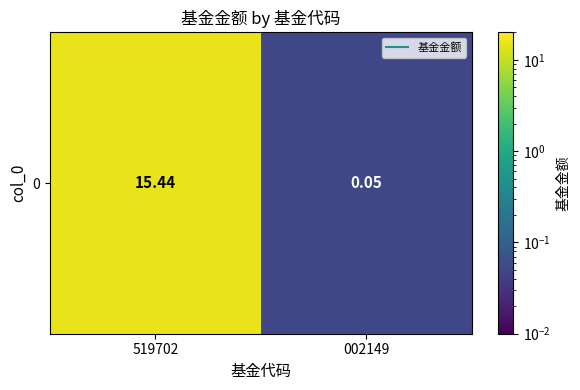

The value at 002149 is 0.0. True or false?

False